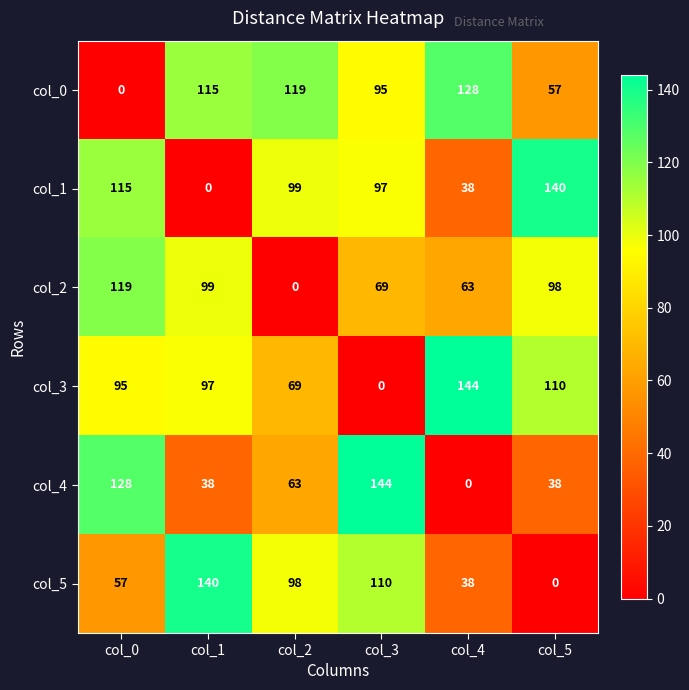

What is the greatest value displayed?

144